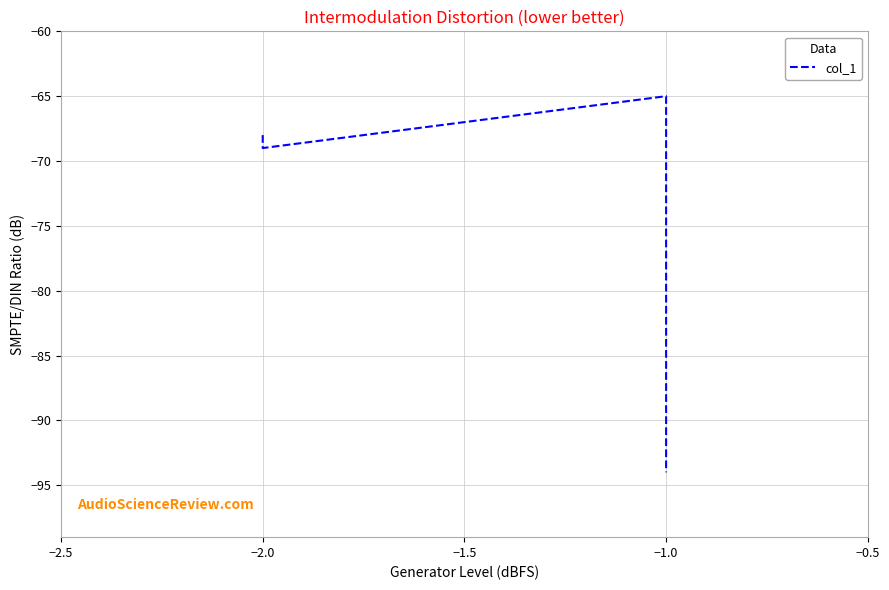

Reading left to right, what are all the values shown in this chart?

-68	-69	-65	-66	-67	-68	-69	-70	-71	-72	-73	-84	-85	-93	-94